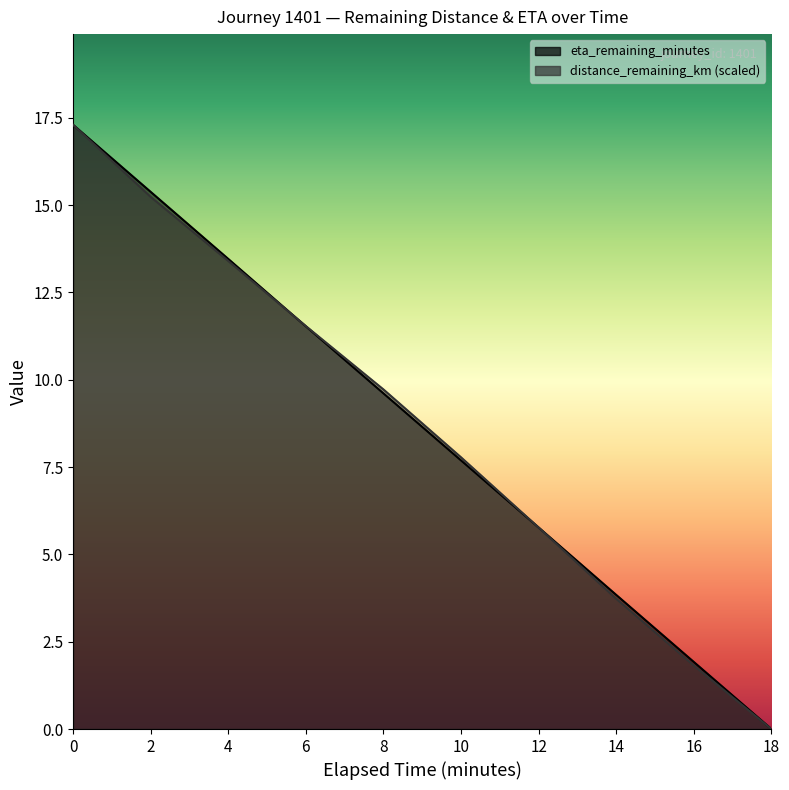

The eta_remaining_minutes series shows 12.6 at 10.0. True or false?

False